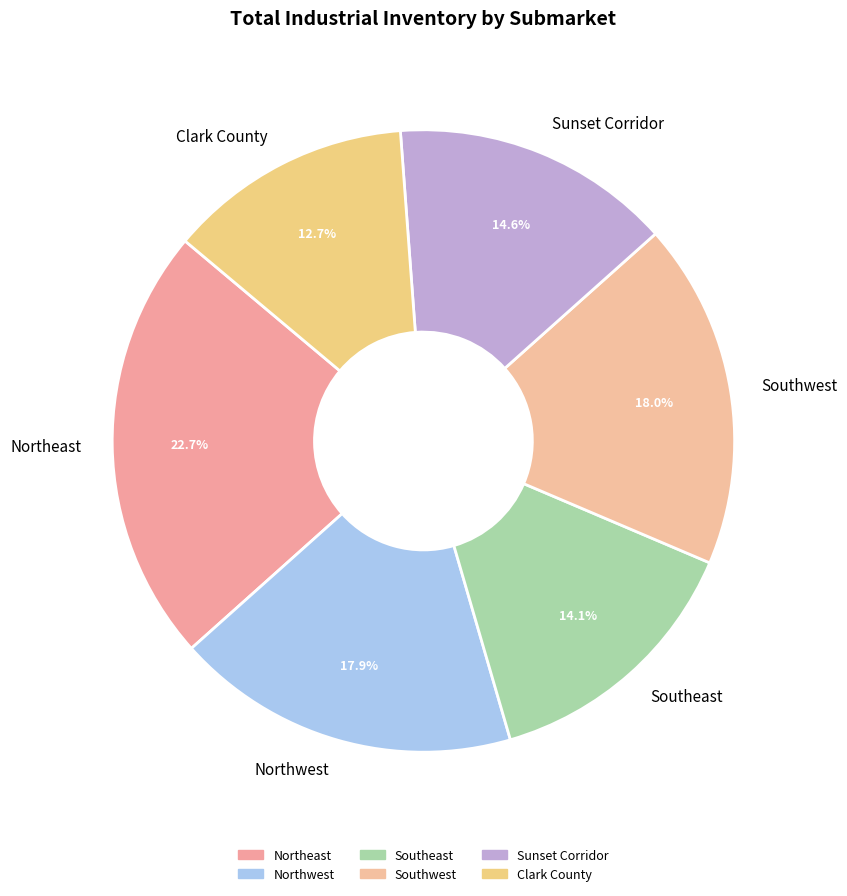

To the nearest percent, what percentage of the pie is Sunset Corridor?

15%